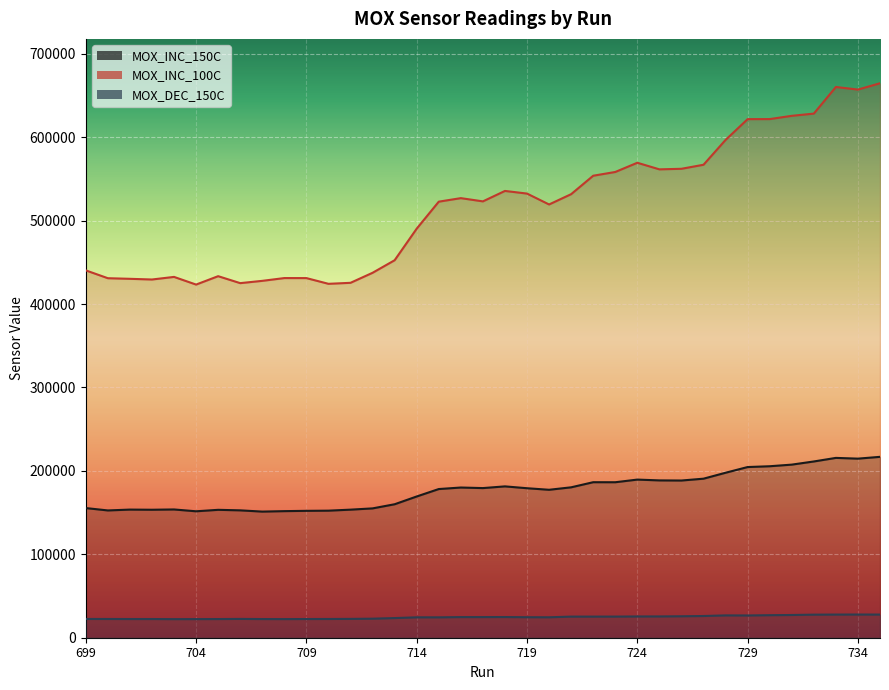

The value of MOX_DEC_150C at 721 is 39530.8. True or false?

False